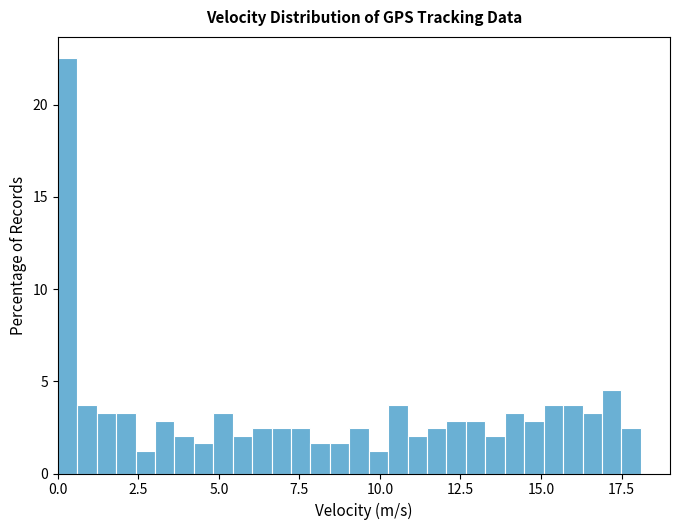

Read against the x-axis, roughly where is the centre of the tallest bar?

0.5